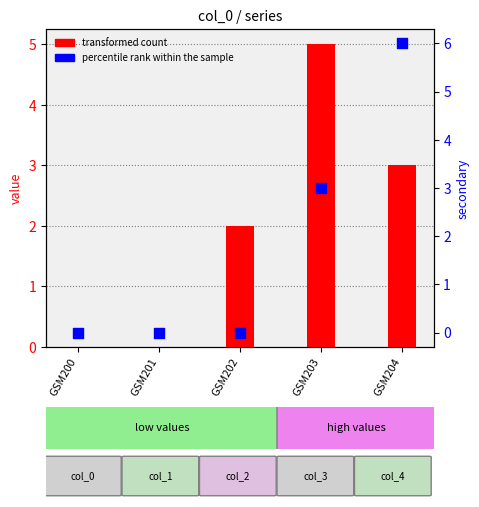

Which series has the widest spread of Y values?

col_1 (percentile rank)